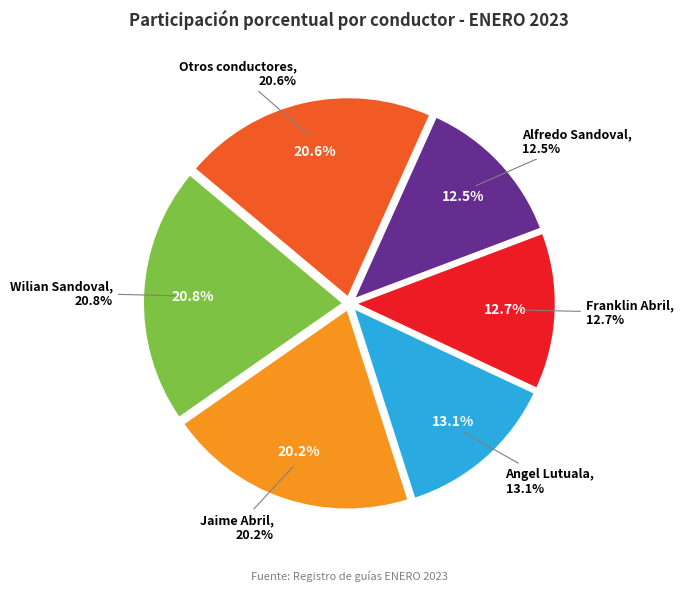

Does Milton Abril represent more than half of the total?

No